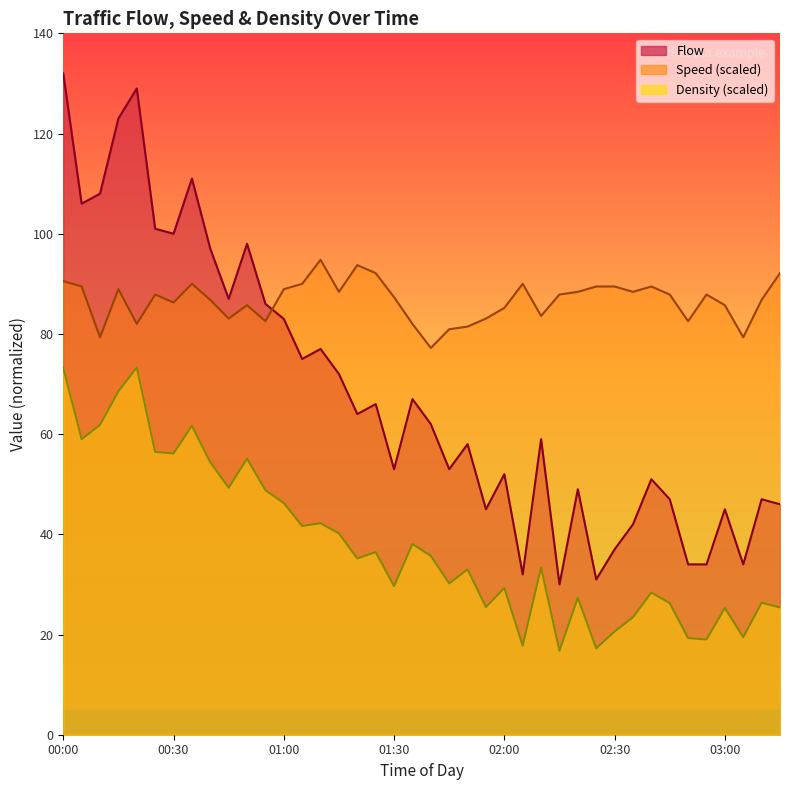

At which category does Flow reach its first local valley?

00:05